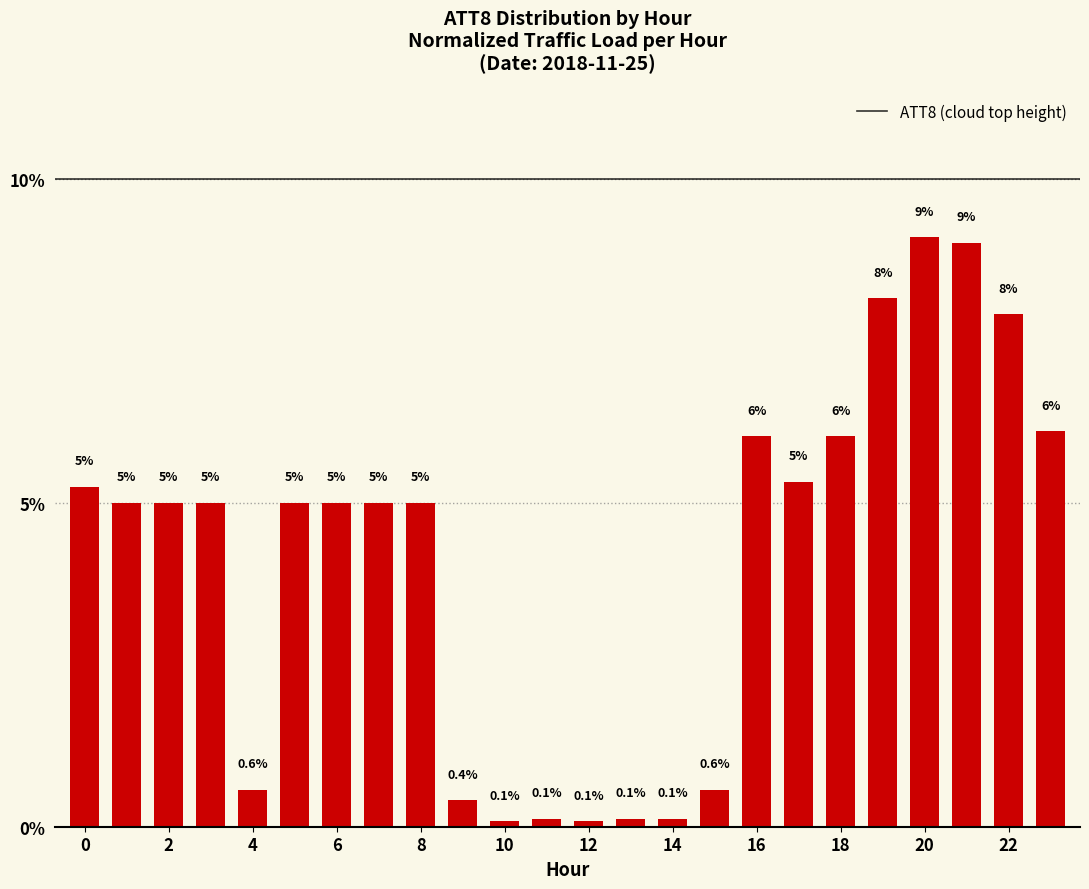

What is the difference between the maximum and minimum values?

9.0